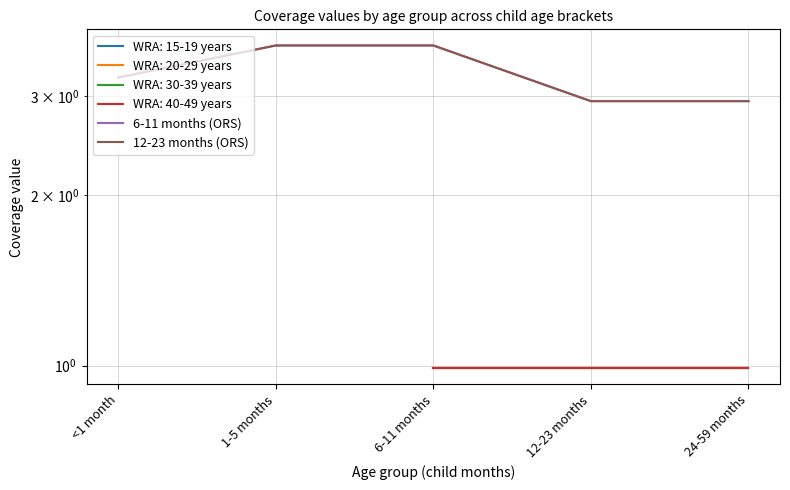

Reading left to right, transcribe all the data shown in this chart.

6-11 months (ORS): 3.2	3.7	3.7	2.9	2.9
12-23 months (ORS): 3.2	3.7	3.7	2.9	2.9